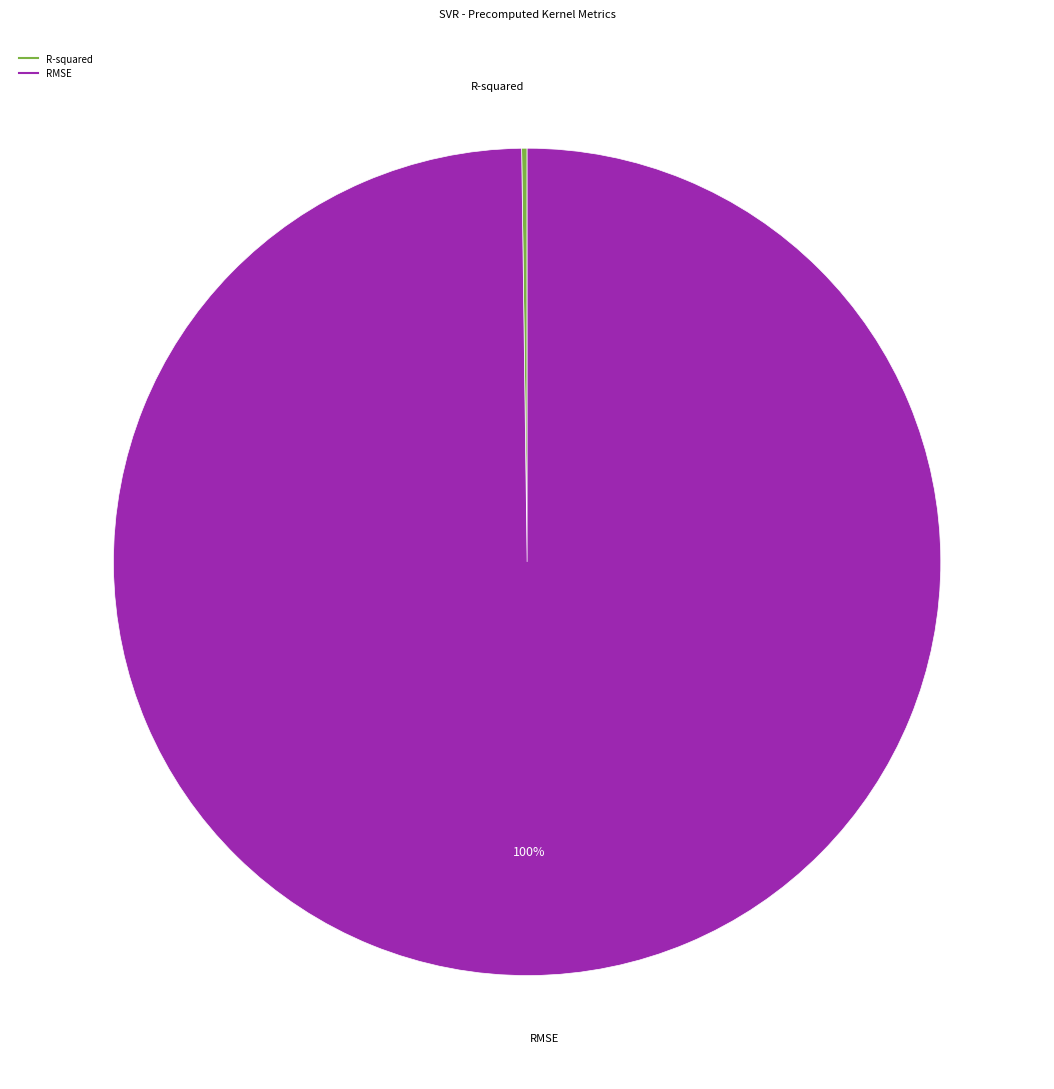

Which category has the biggest portion of the pie?

RMSE